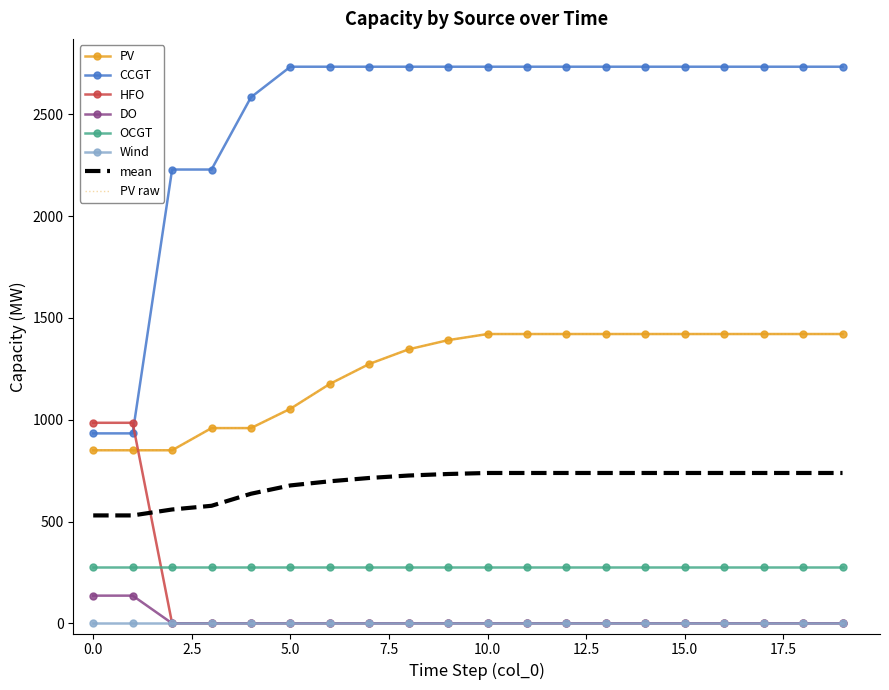

At how many categories does at least one series exceed 2691?

15